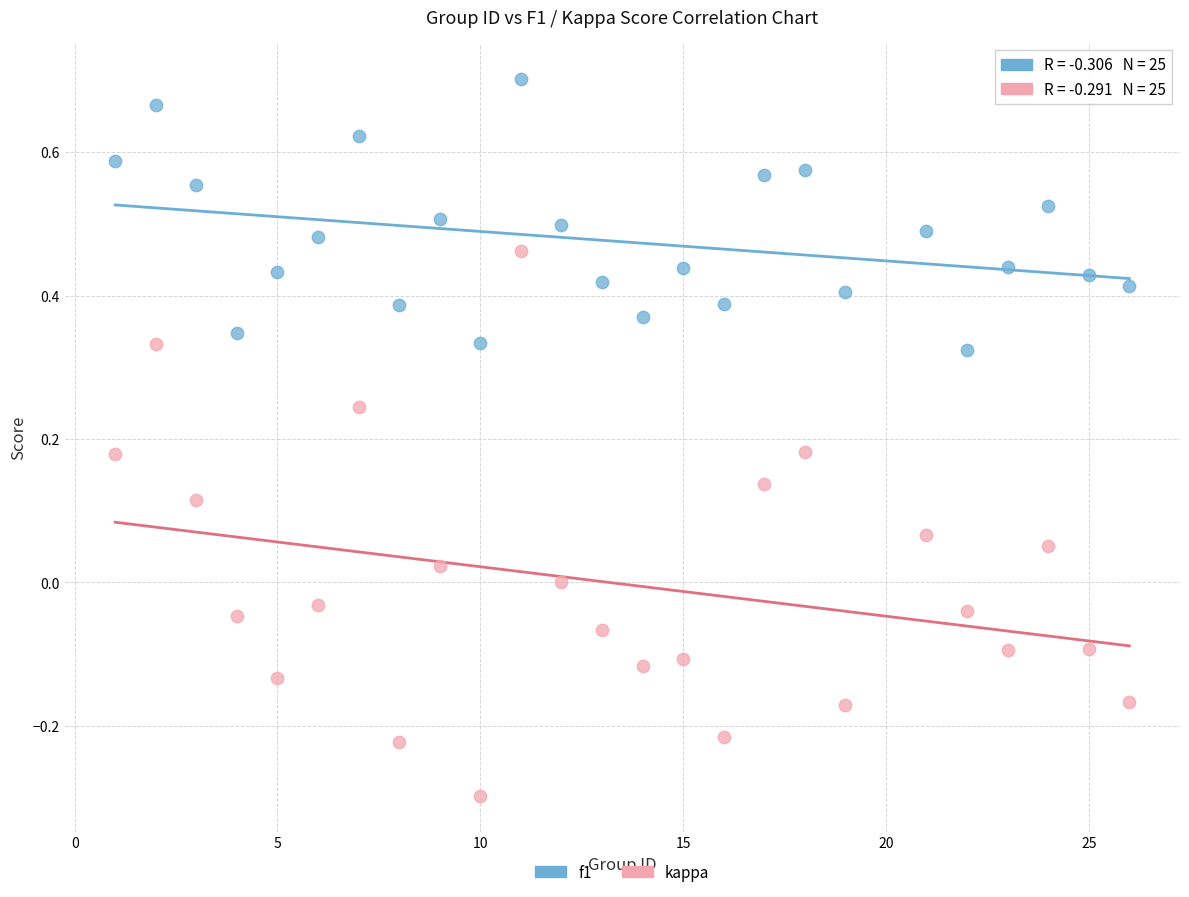

Across all data points, what is the range of Y values (max minus min)?

1.0